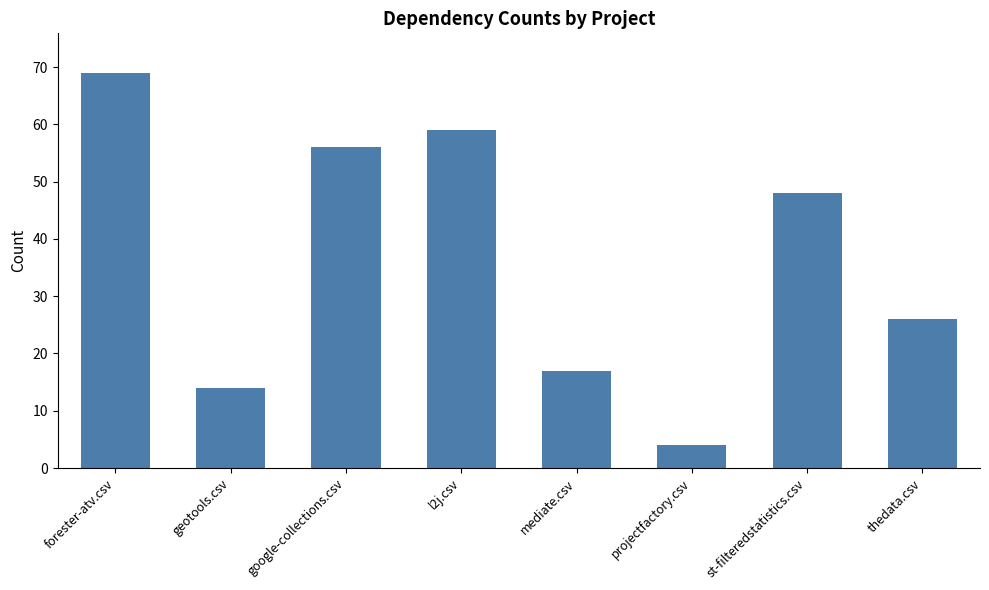

What is the difference between the second highest and minimum values?

55